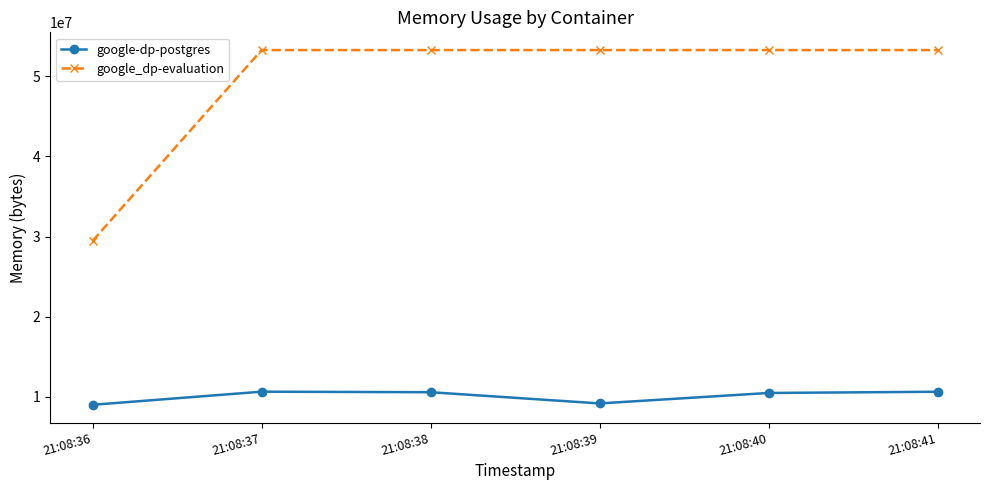

What is the smallest value displayed?

9003008